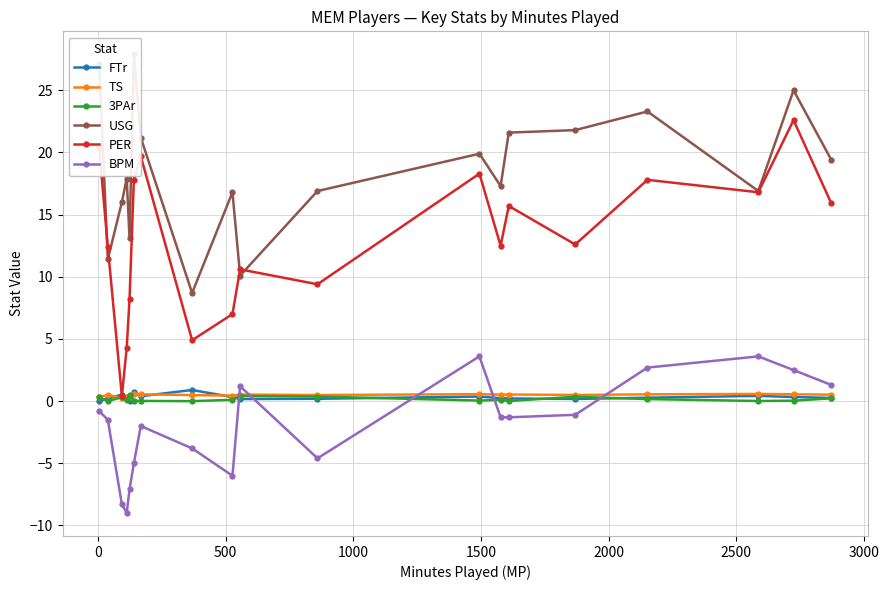

Is this an area chart (filled region under the line)?

No